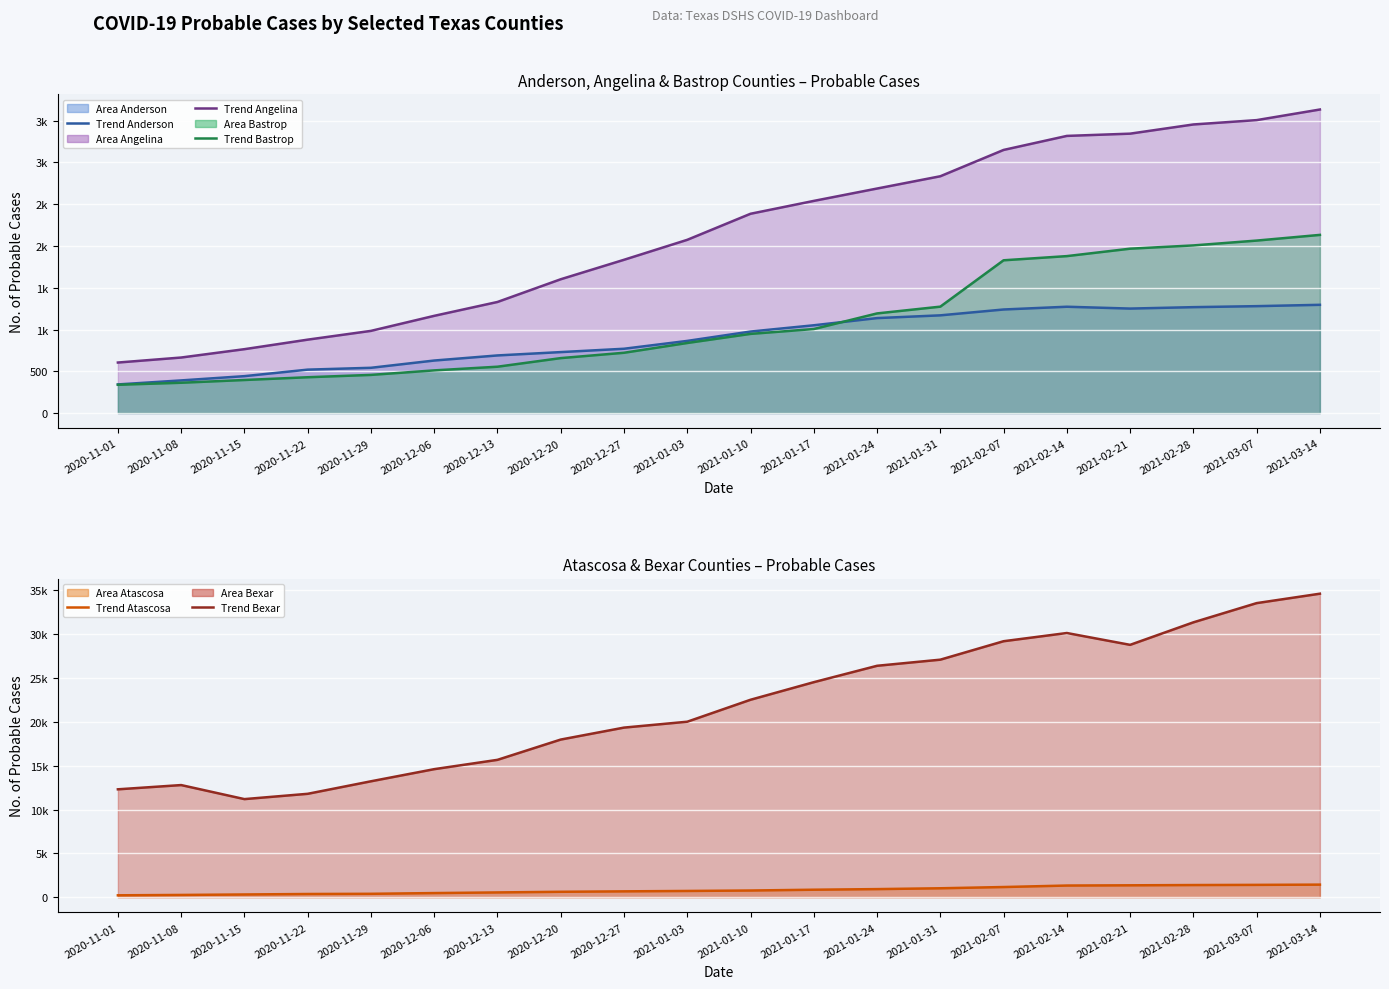

What is the sum of all 7-Day Mean Bastrop values?

21571